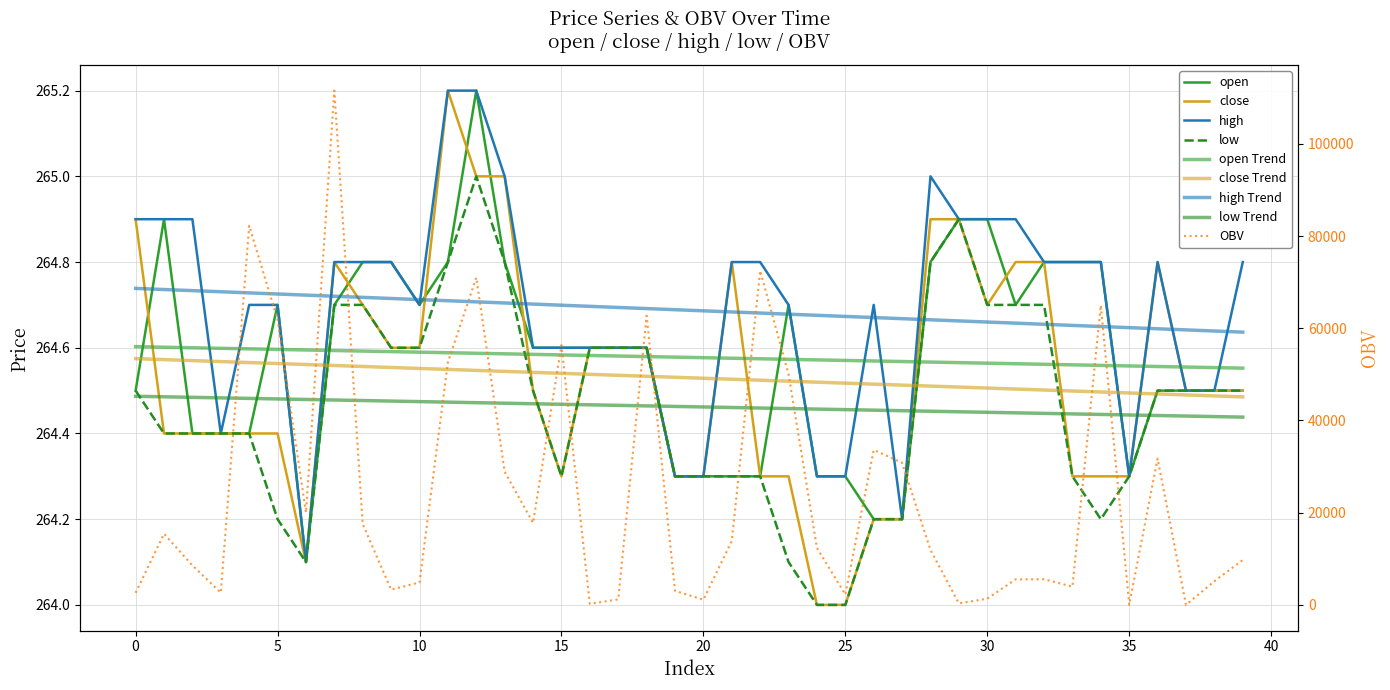

What is the difference between the maximum and minimum values in the high series?

1.1